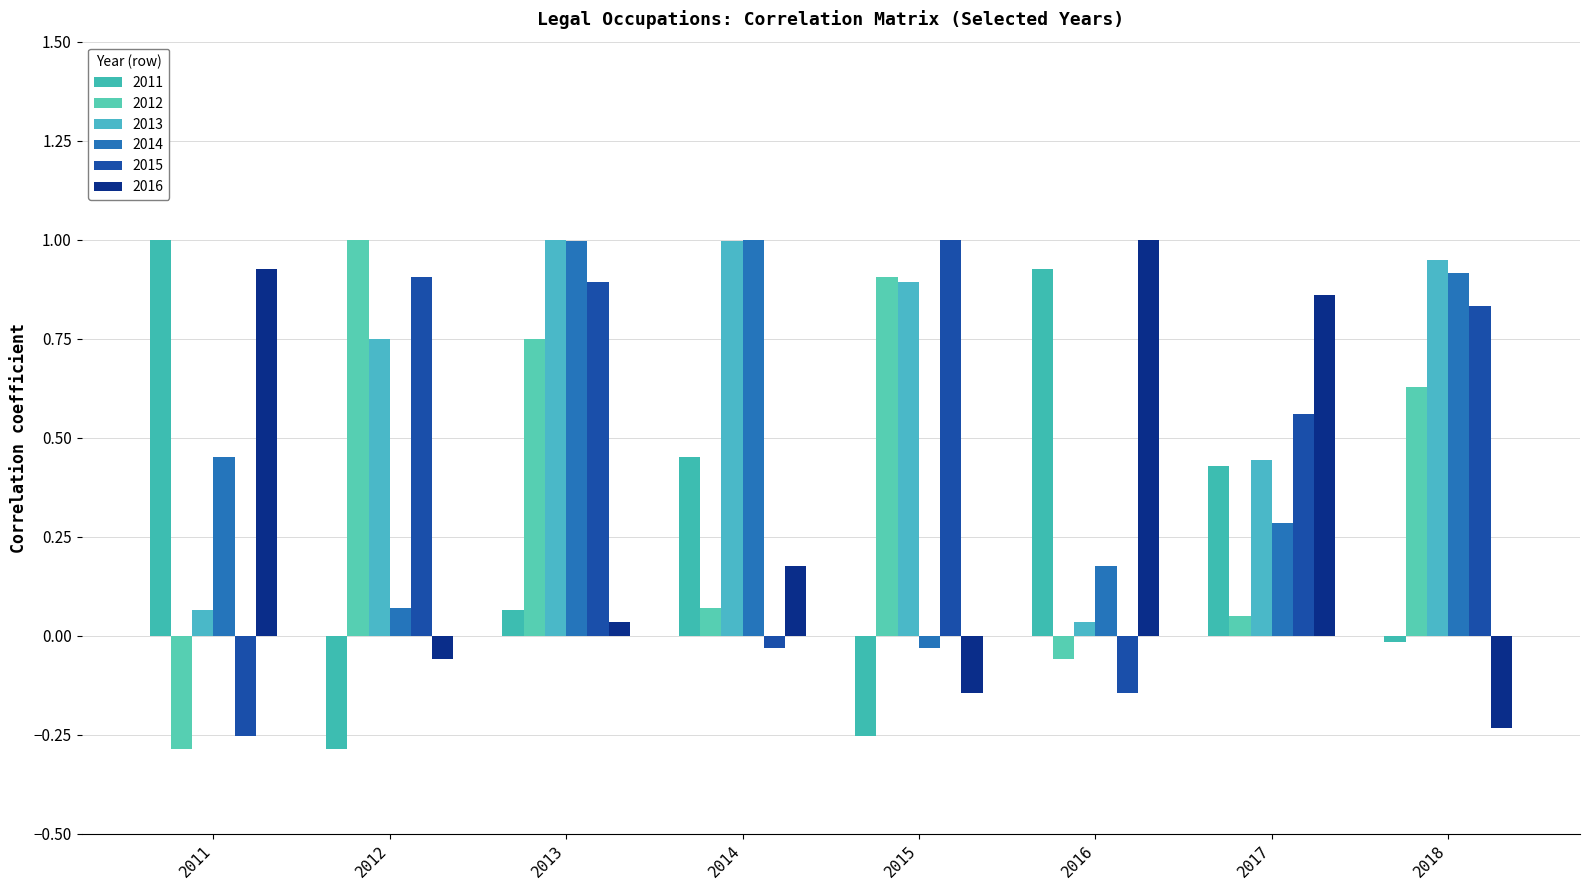

At which category does the chart reach its peak across all series?

2011